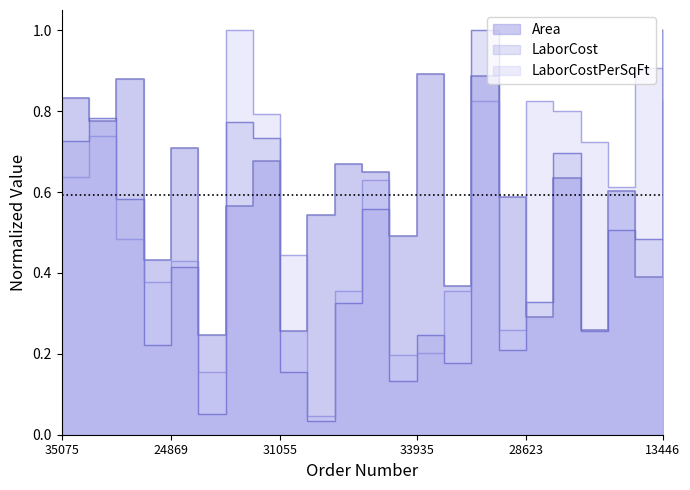

How many data points does each series have?

23